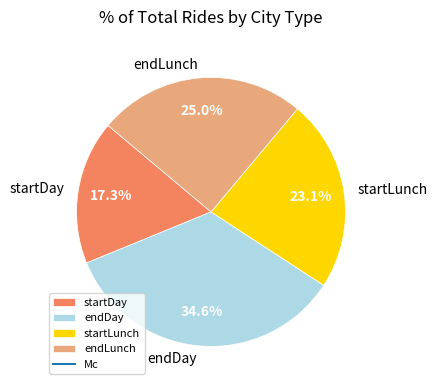

Which slice is the largest?

endDay